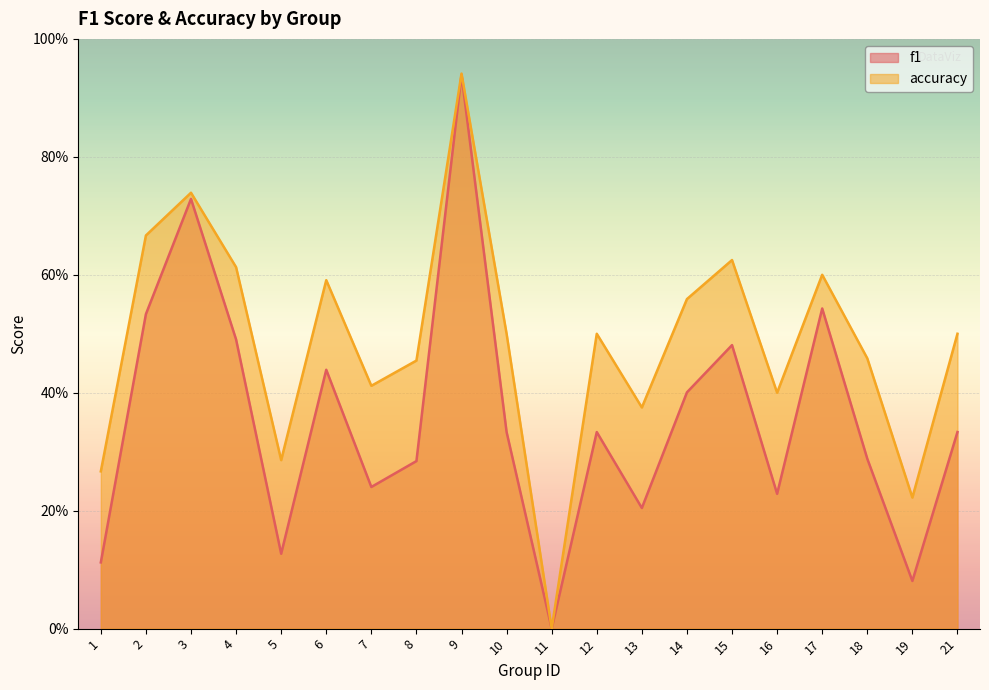

Which series has the largest range (max minus min)?

accuracy